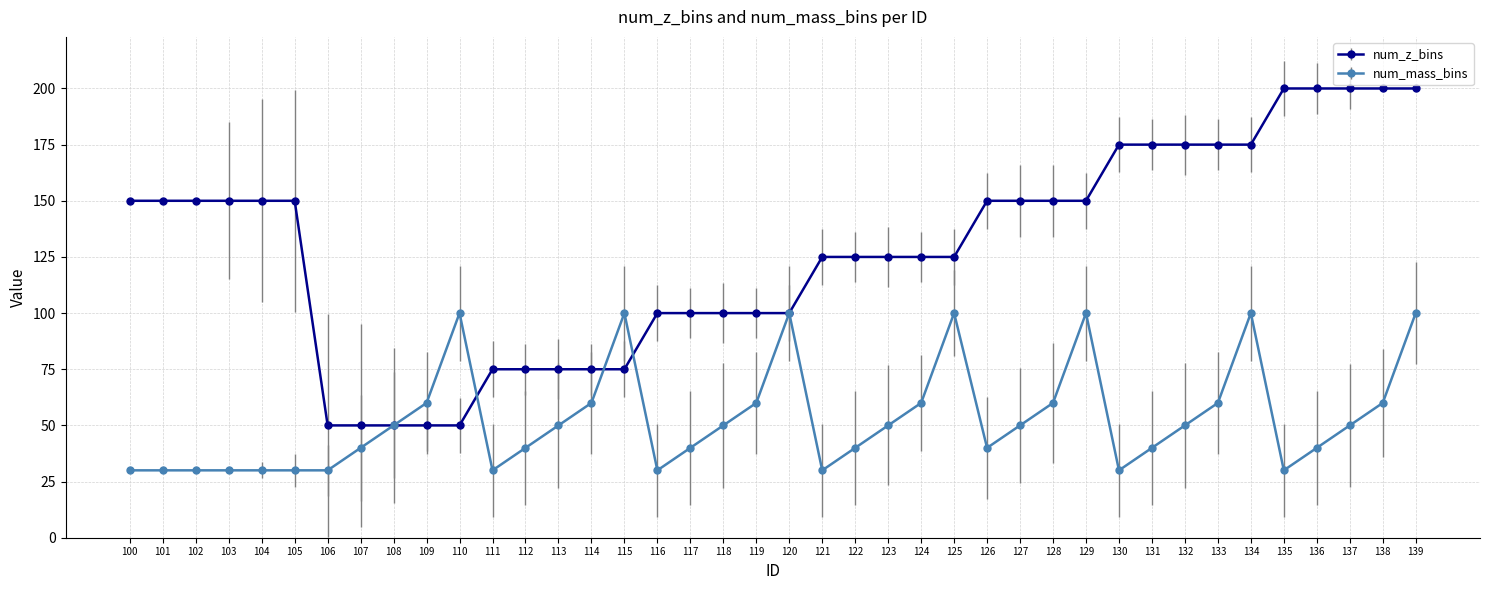

Which series has the widest spread of values?

num_z_bins